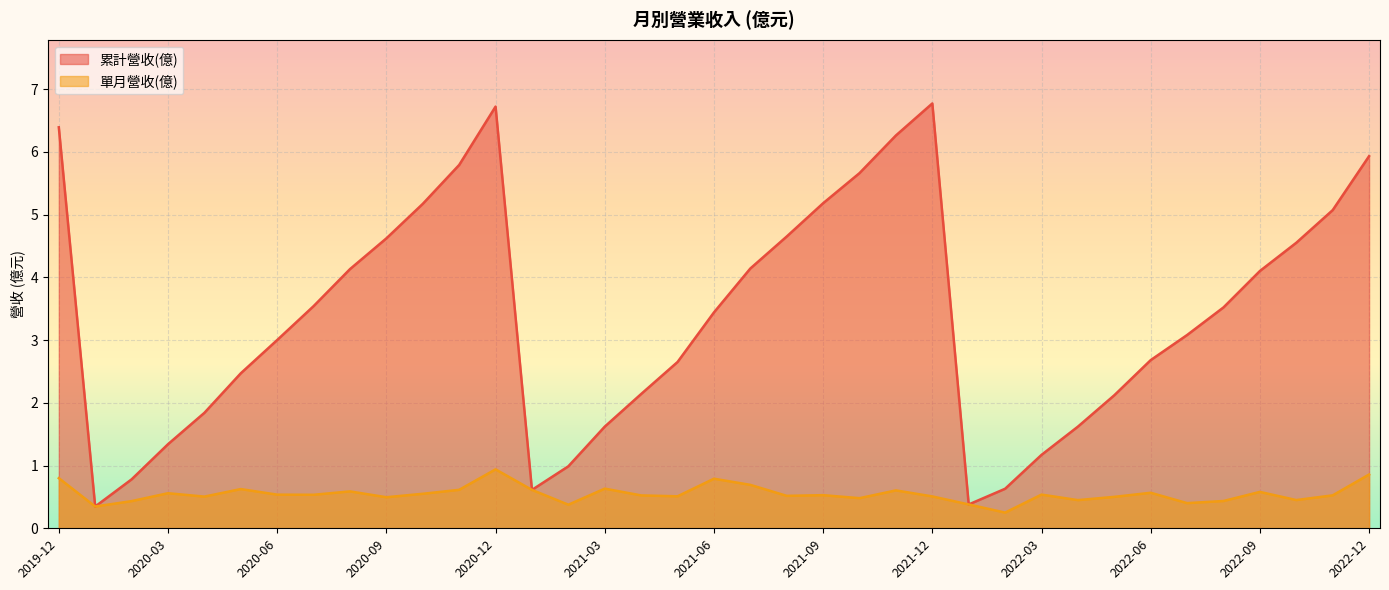

True or false: 累計營收(億) and 單月營收(億) cross at least once.

False